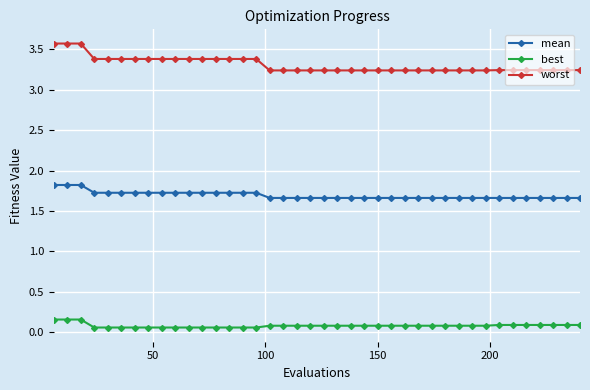

What is the maximum value shown in the chart?

3.6